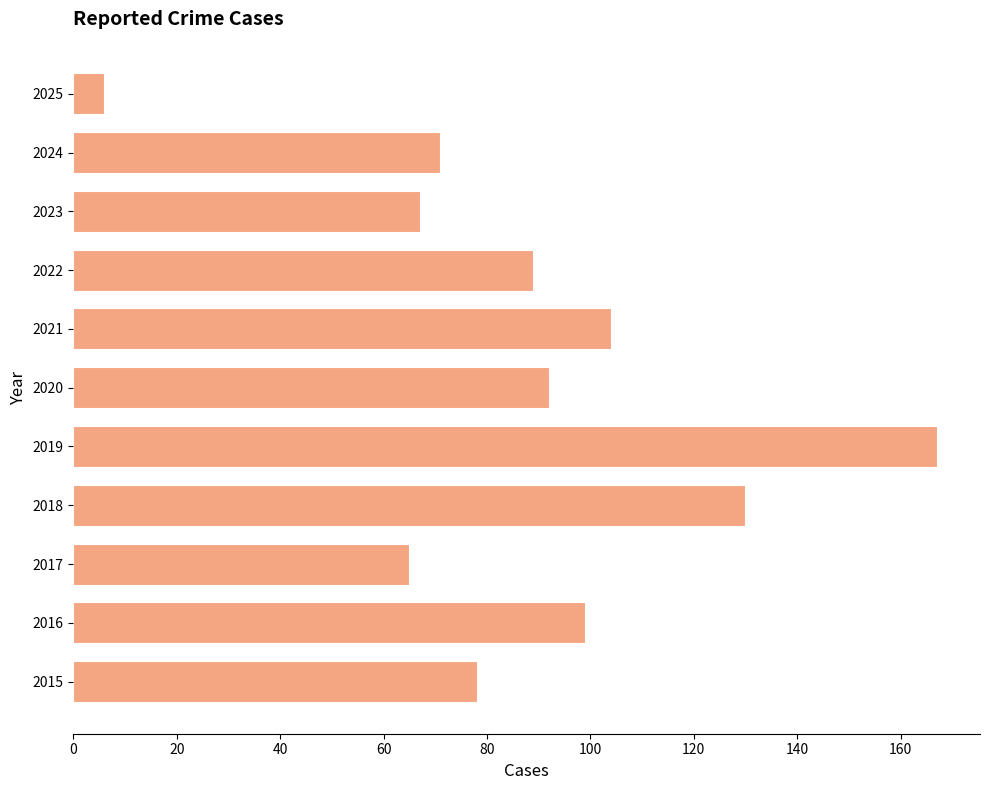

What is the difference between the values at 2015 and 2018?

52